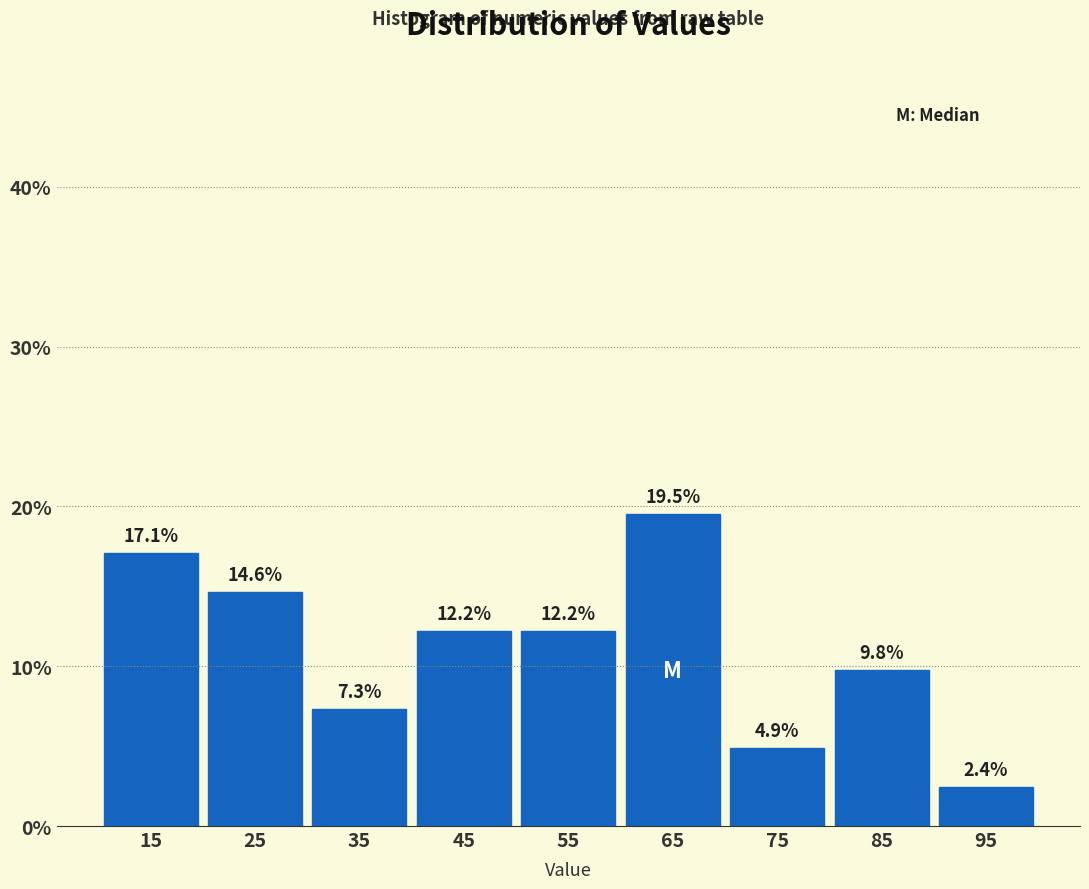

Which range on the x-axis has the tallest bar?

60 to 70